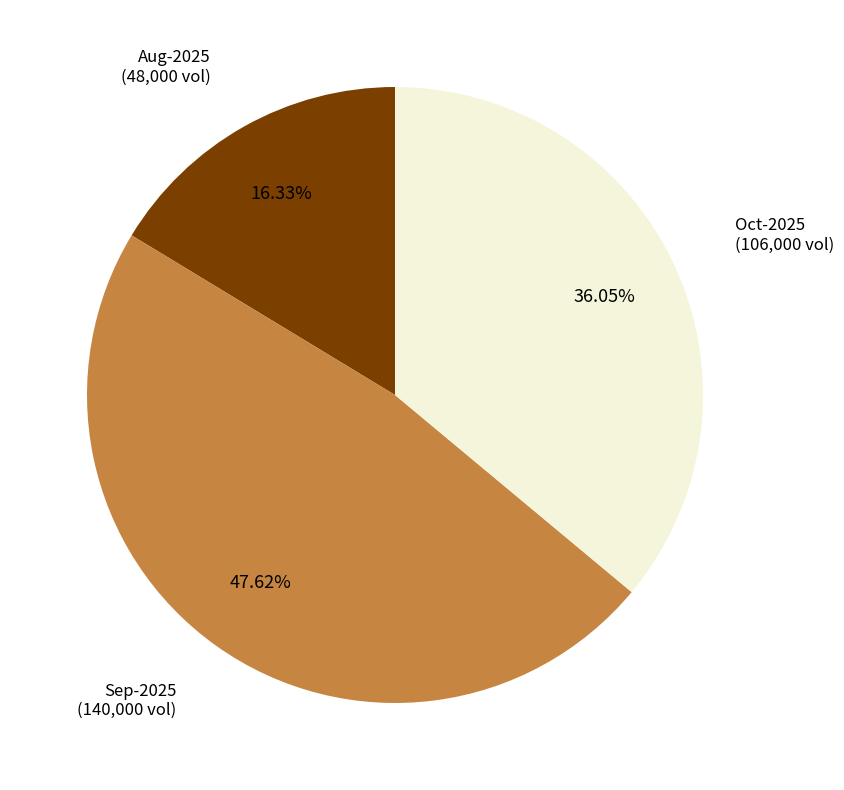

Is the sum of Aug-2025 and Sep-2025 greater than half?

Yes